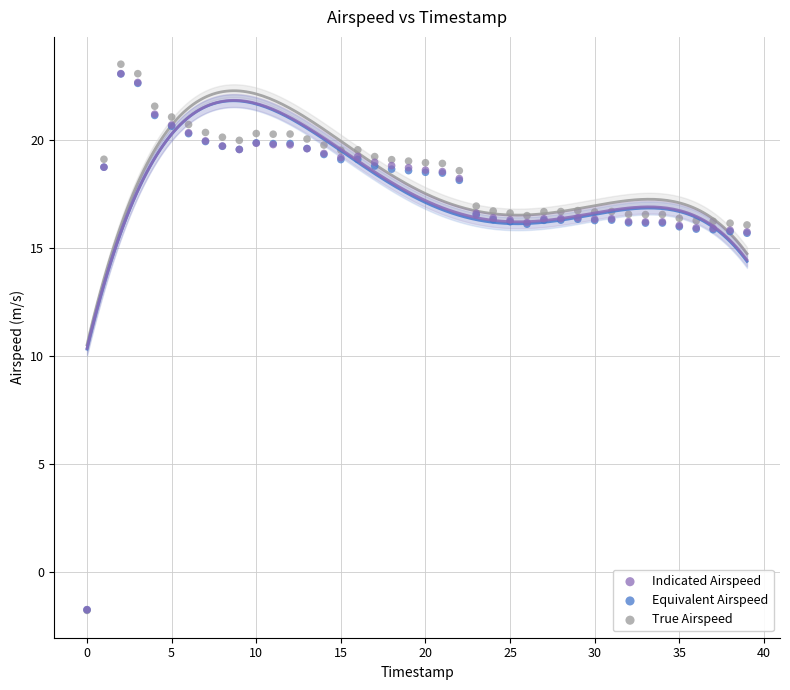

Which series contains the highest Y value?

True Airspeed